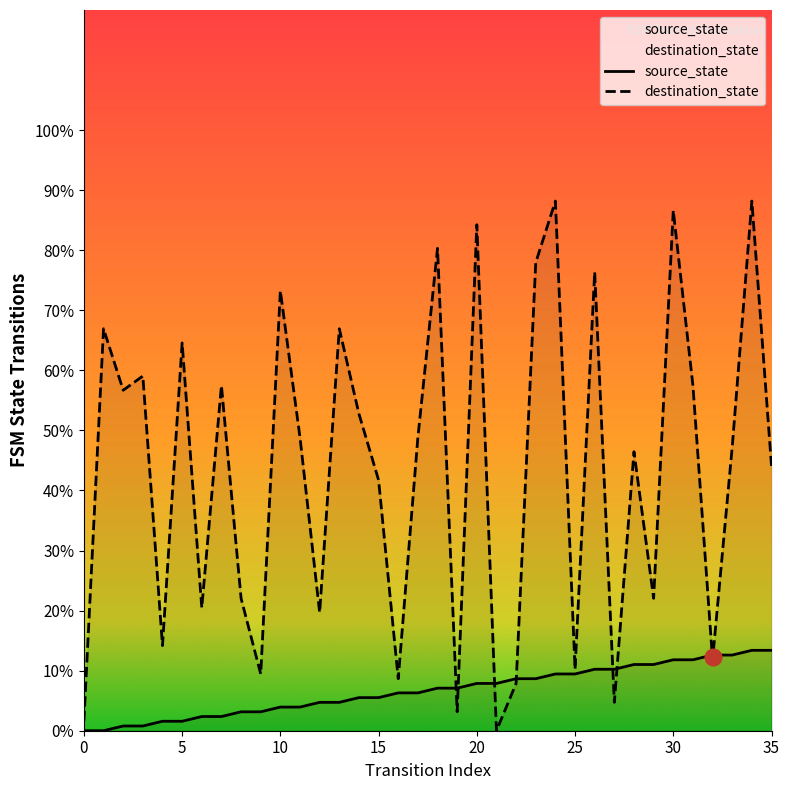

Where does the source_state series first go above 7?

18